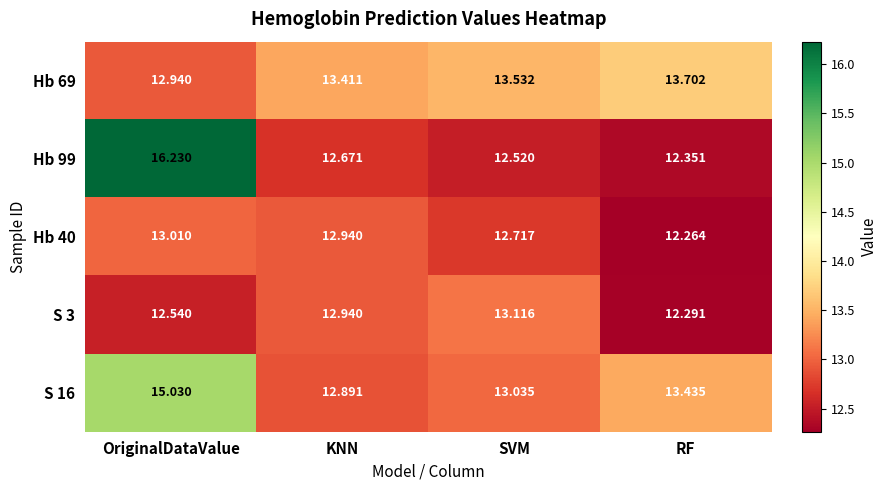

Which category has the highest value in the Hb 99 series?

OriginalDataValue